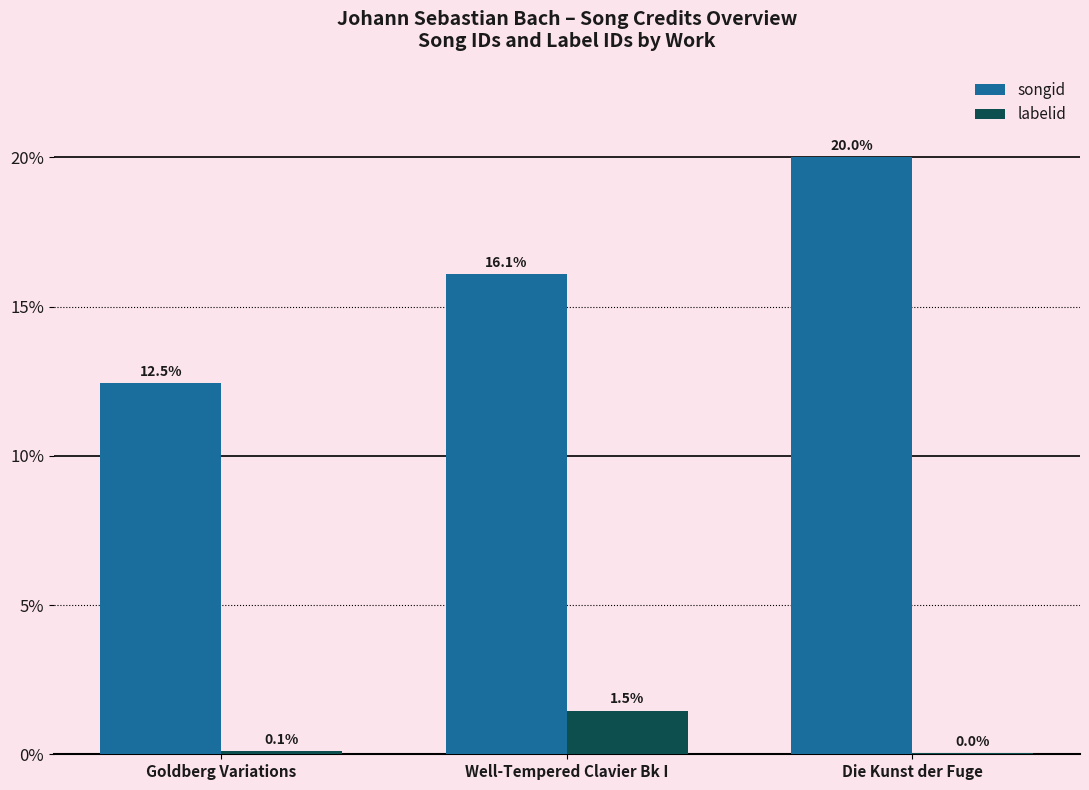

Which series changed the most between Well-Tempered Clavier Bk I and Die Kunst der Fuge?

songid